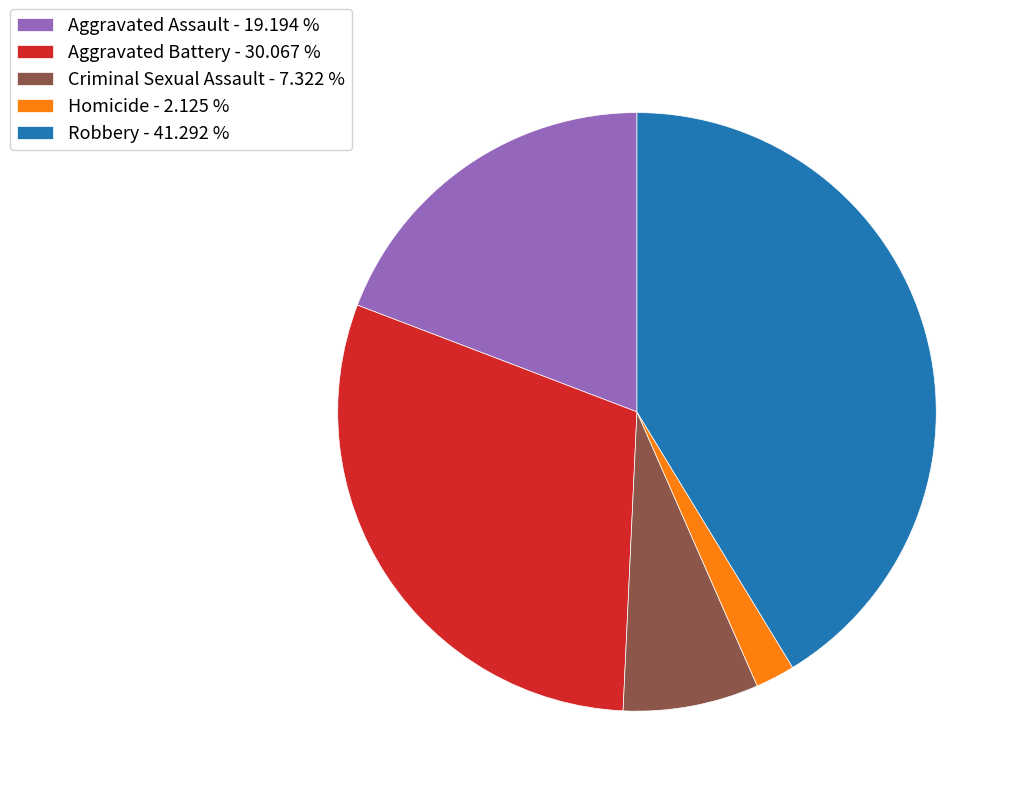

Which category has the smallest portion of the pie?

Homicide